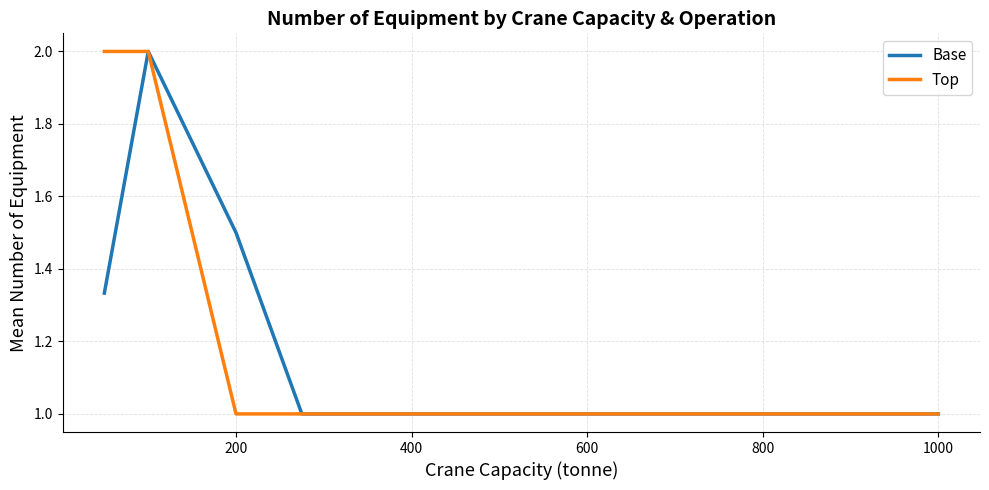

What are all the series names shown in the legend?

Base, Top